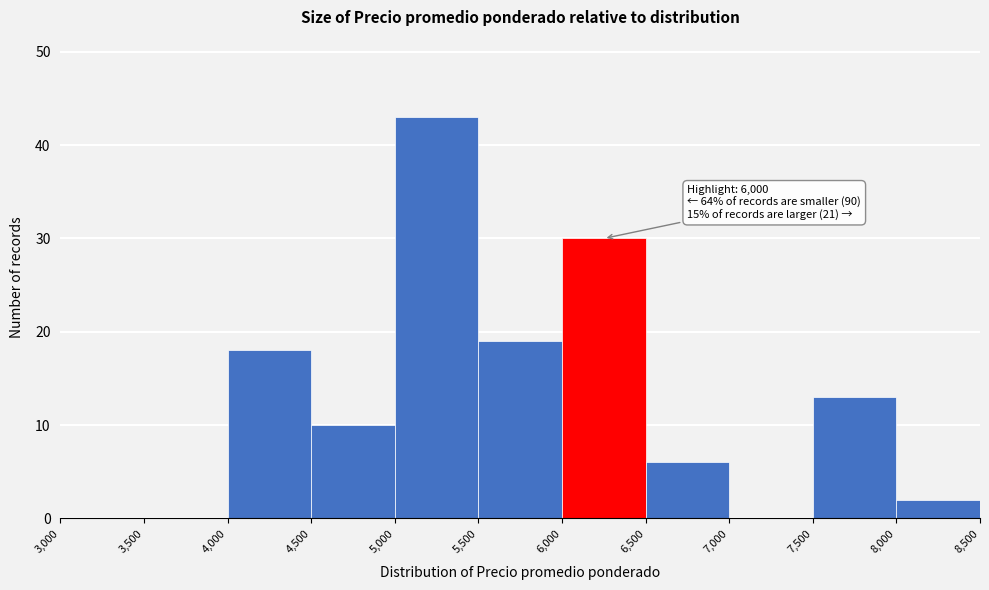

Over which range of the x-axis is the bar tallest?

5,000 to 5,500